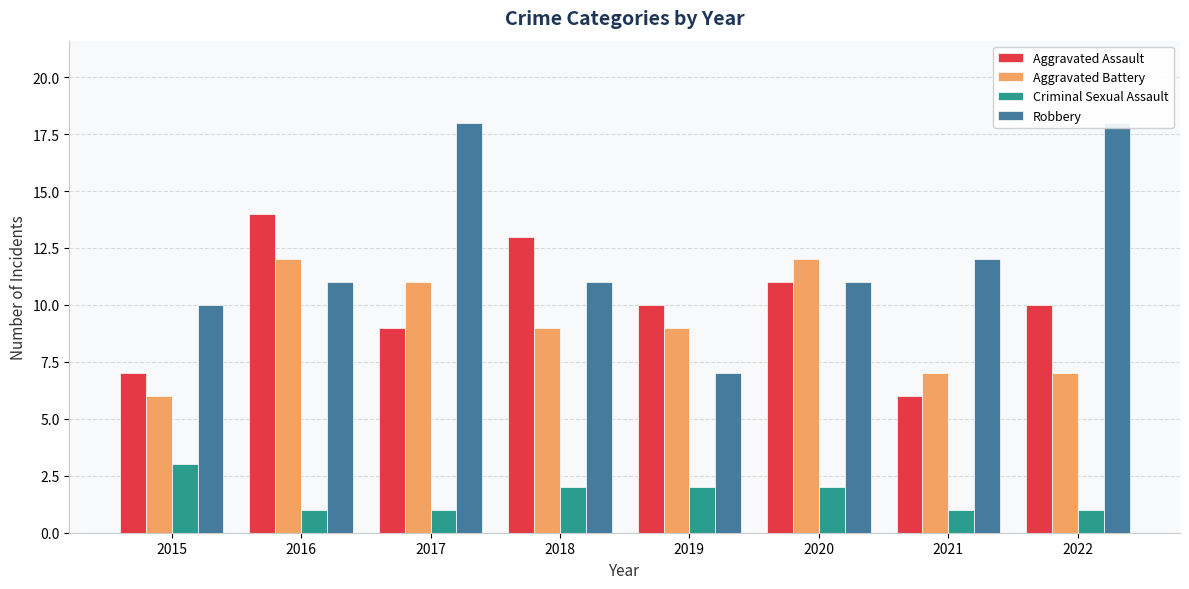

Reading left to right, list all the values displayed in this chart.

Aggravated Assault: 7	14	9	13	10	11	6	10
Aggravated Battery: 6	12	11	9	9	12	7	7
Criminal Sexual Assault: 3	1	1	2	2	2	1	1
Robbery: 10	11	18	11	7	11	12	18